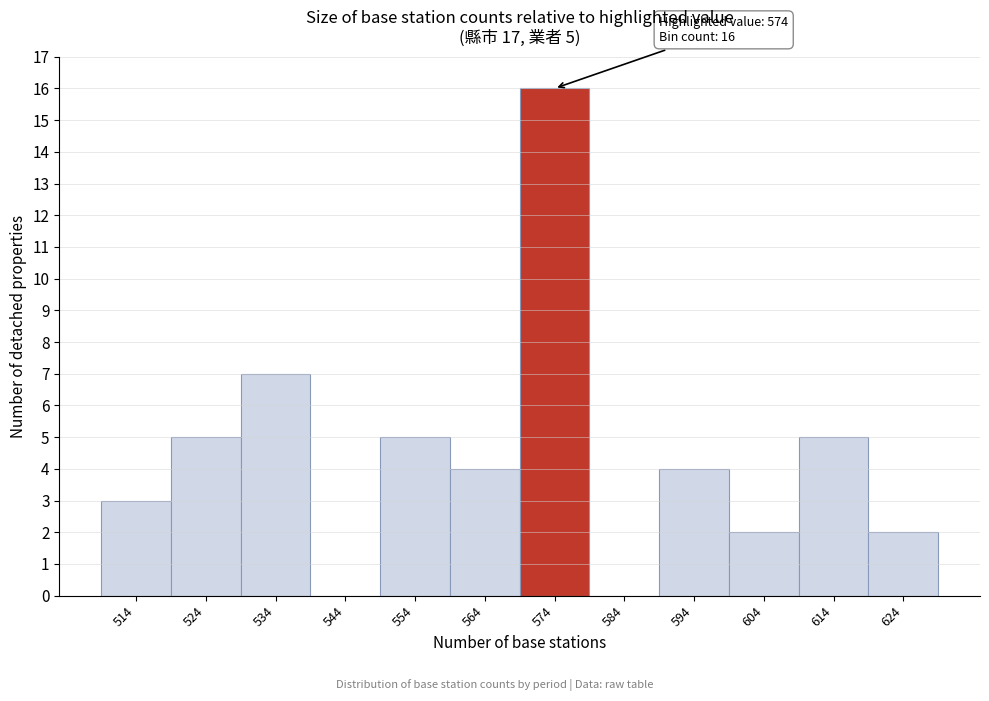

Reading left to right, transcribe all the data shown in this chart.

514=3	524=5	534=7	544=0	554=5	564=4	574=16	584=0	594=4	604=2	614=5	624=2